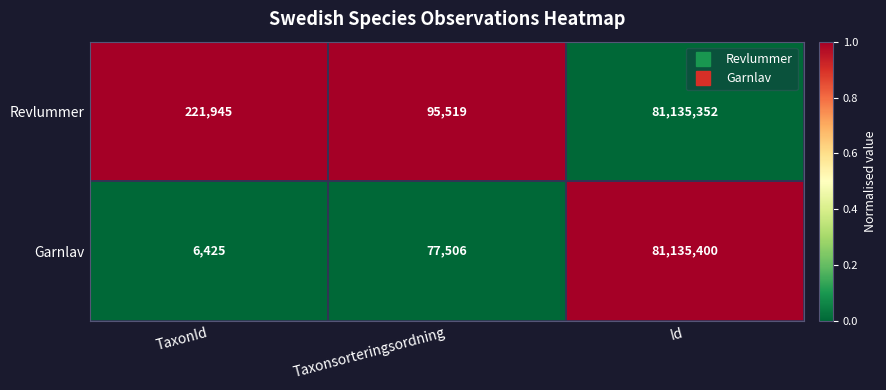

At which category is the sum across all series the highest?

Id